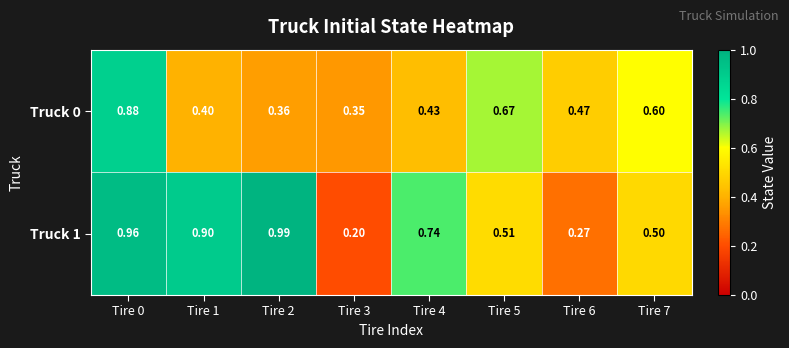

Is the value of Truck 0 at Tire 7 greater than the value of Truck 1 at Tire 6?

Yes